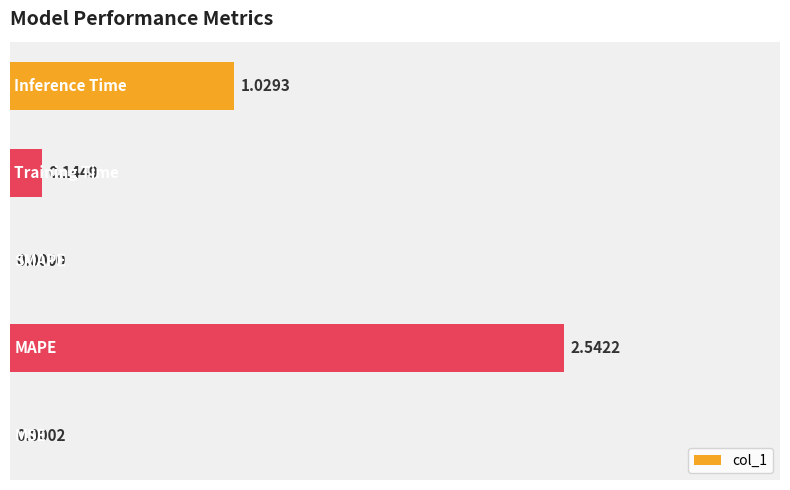

Count the number of categories in the chart.

5